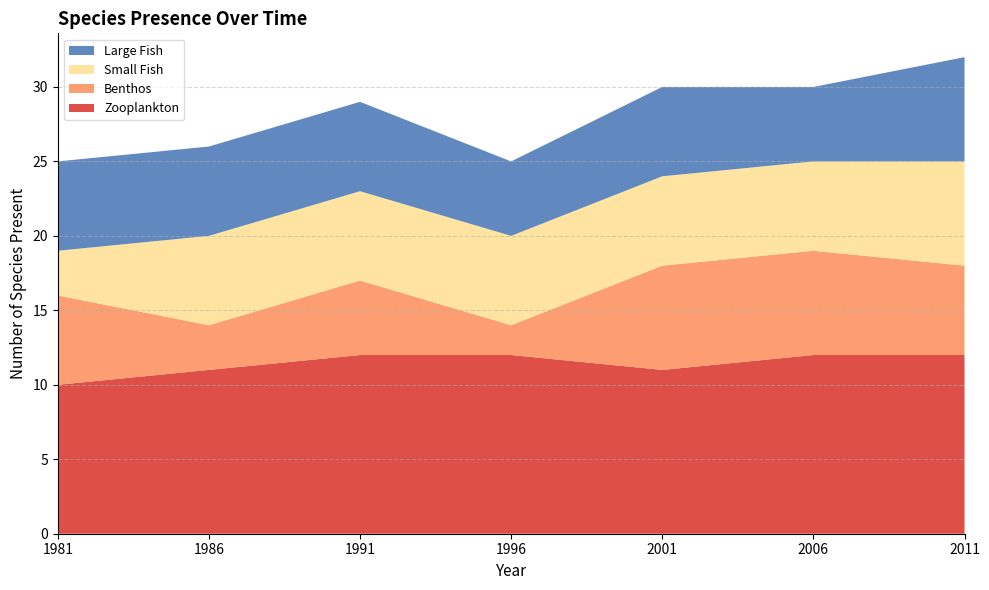

What is the highest value of the Zooplankton series?

12